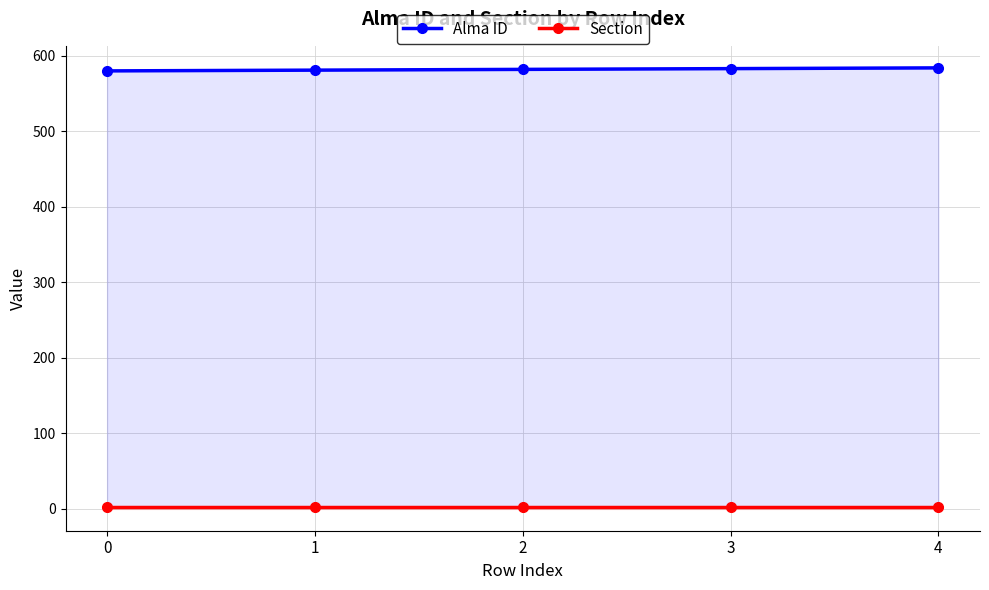

Reading left to right, what are all the values shown in this chart?

Alma ID: 580	581	582	583	584
Section: 2	2	2	2	2